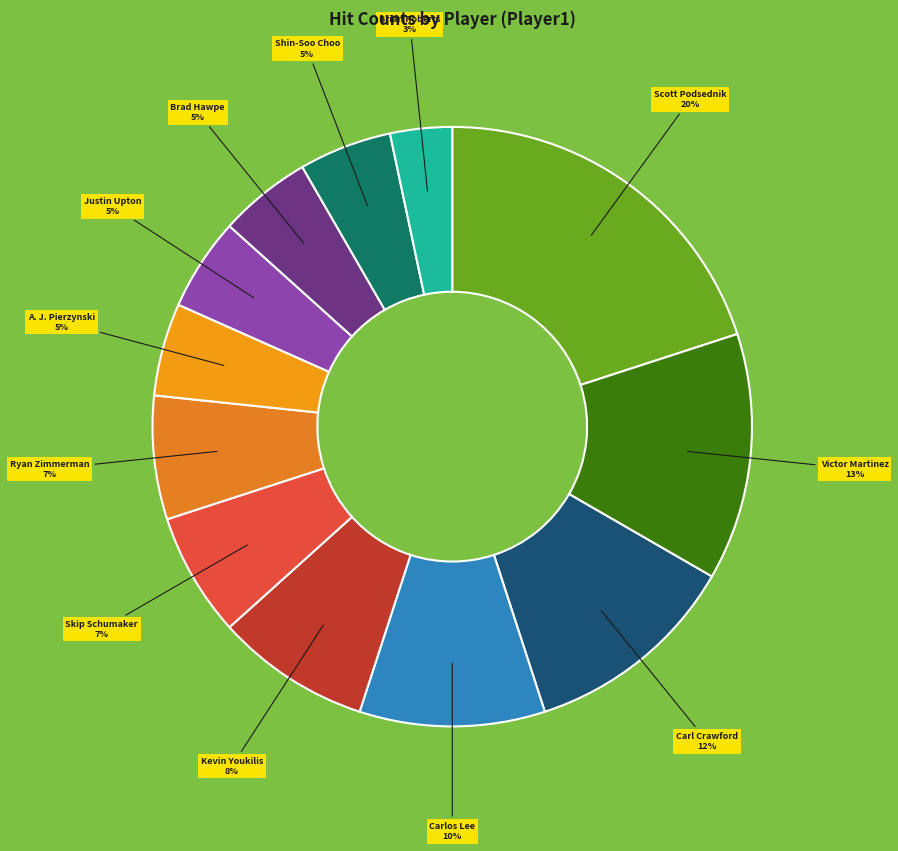

What percentage is the A. J. Pierzynski slice, to the nearest percent?

5%